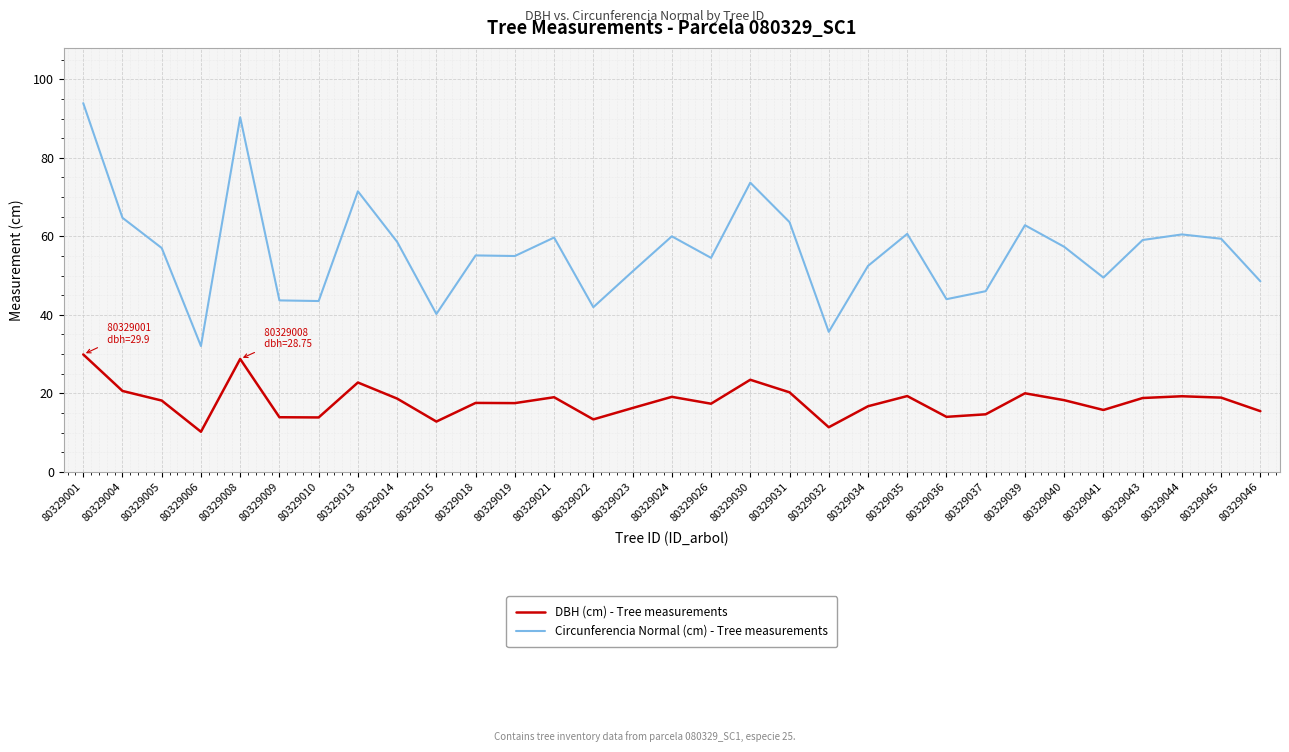

Which series has the largest total across all categories?

Circunferencia Normal (cm) - Tree measurements